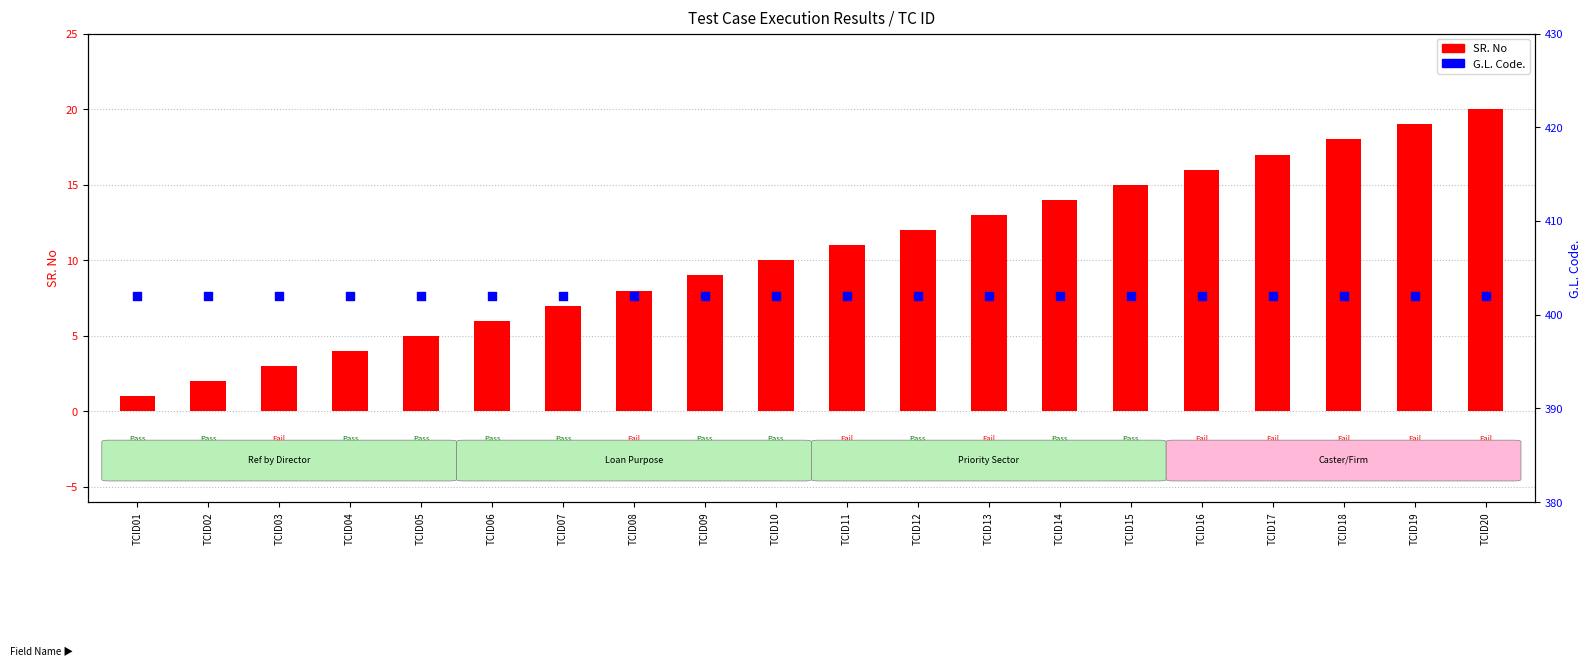

Which series contains the lowest Y value?

SR. No